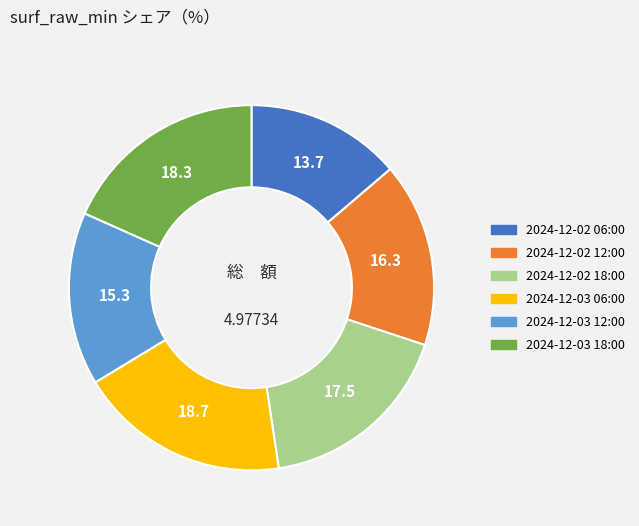

Is 2024-12-03 12:00 the majority of the pie?

No